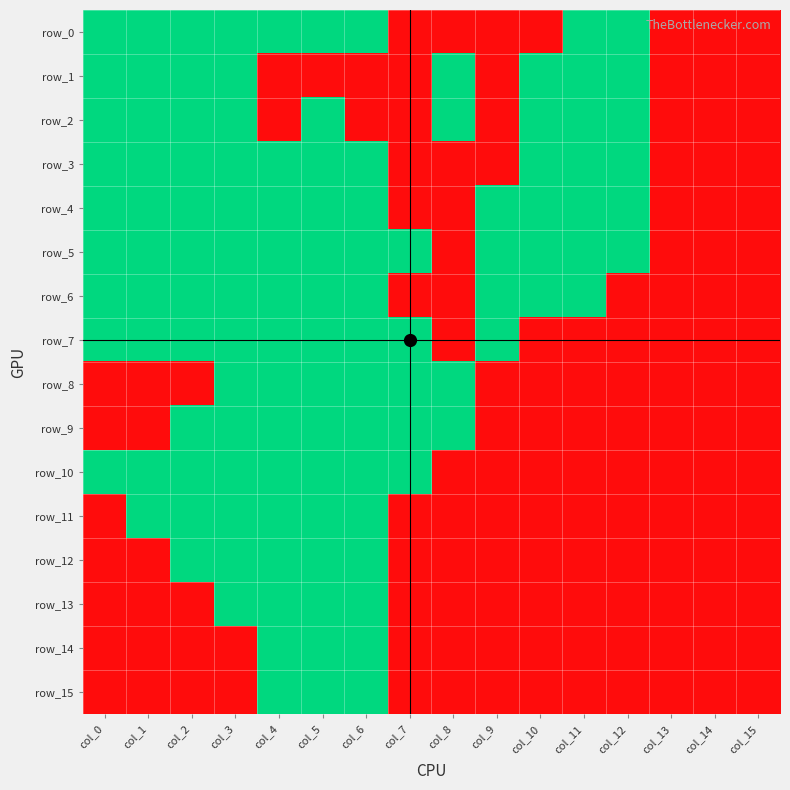

Reading left to right, transcribe all the data shown in this chart.

row_0: 1	1	1	1	1	1	1	0	0	0	0	1	1	0	0	0
row_1: 1	1	1	1	0	0	0	0	1	0	1	1	1	0	0	0
row_2: 1	1	1	1	0	1	0	0	1	0	1	1	1	0	0	0
row_3: 1	1	1	1	1	1	1	0	0	0	1	1	1	0	0	0
row_4: 1	1	1	1	1	1	1	0	0	1	1	1	1	0	0	0
row_5: 1	1	1	1	1	1	1	1	0	1	1	1	1	0	0	0
row_6: 1	1	1	1	1	1	1	0	0	1	1	1	0	0	0	0
row_7: 1	1	1	1	1	1	1	1	0	1	0	0	0	0	0	0
row_8: 0	0	0	1	1	1	1	1	1	0	0	0	0	0	0	0
row_9: 0	0	1	1	1	1	1	1	1	0	0	0	0	0	0	0
row_10: 1	1	1	1	1	1	1	1	0	0	0	0	0	0	0	0
row_11: 0	1	1	1	1	1	1	0	0	0	0	0	0	0	0	0
row_12: 0	0	1	1	1	1	1	0	0	0	0	0	0	0	0	0
row_13: 0	0	0	1	1	1	1	0	0	0	0	0	0	0	0	0
row_14: 0	0	0	0	1	1	1	0	0	0	0	0	0	0	0	0
row_15: 0	0	0	0	1	1	1	0	0	0	0	0	0	0	0	0